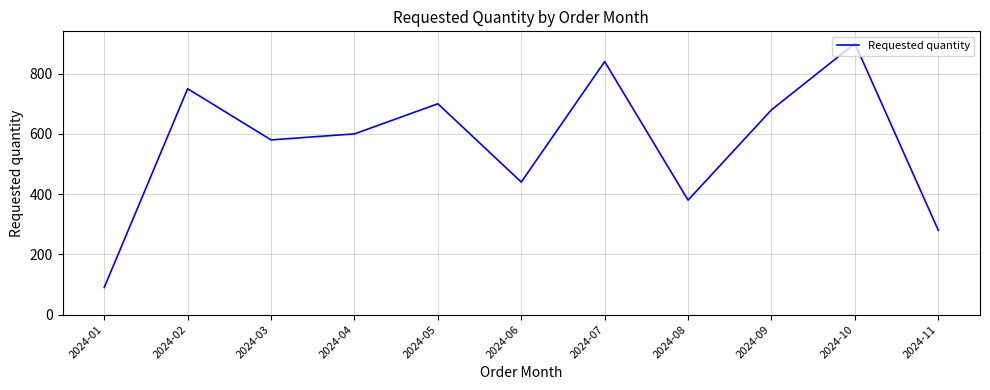

True or false: the data shows 700 at 2024-05.

True